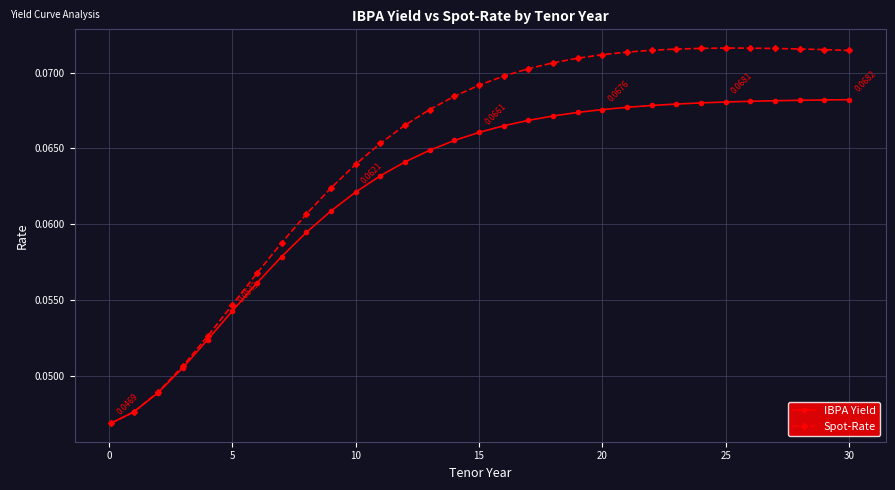

Which series has the widest spread of values?

Spot-Rate